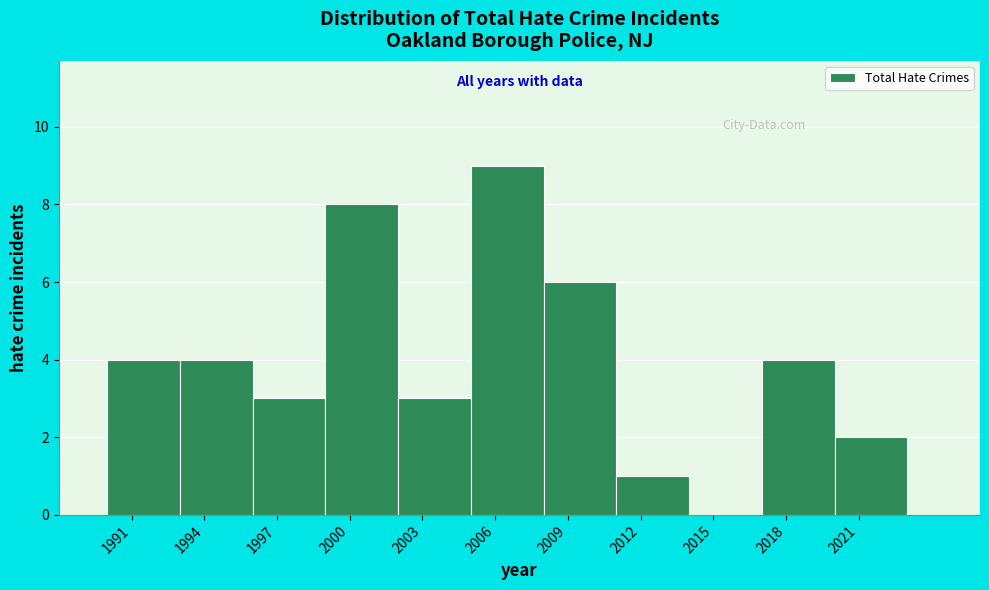

Reading left to right, list every bar in this chart as the range it spans on the x-axis followed by its height. The values are not printed on the chart, so give them approximately, as read against the axis.

1990 to 1993: 4
1993 to 1996: 4
1996 to 1999: 3
1999 to 2002: 8
2002 to 2005: 3
2005 to 2008: 9
2008 to 2011: 6
2011 to 2014: 1
2014 to 2017: 0
2017 to 2020: 4
2020 to 2023: 2